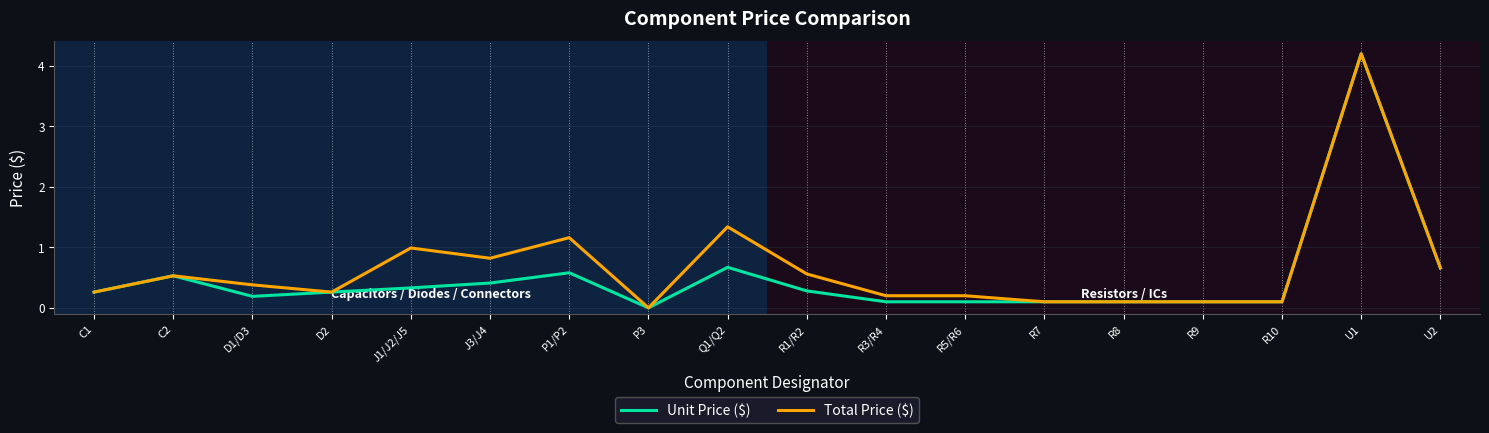

What is the maximum value for Total Price ($)?

4.2